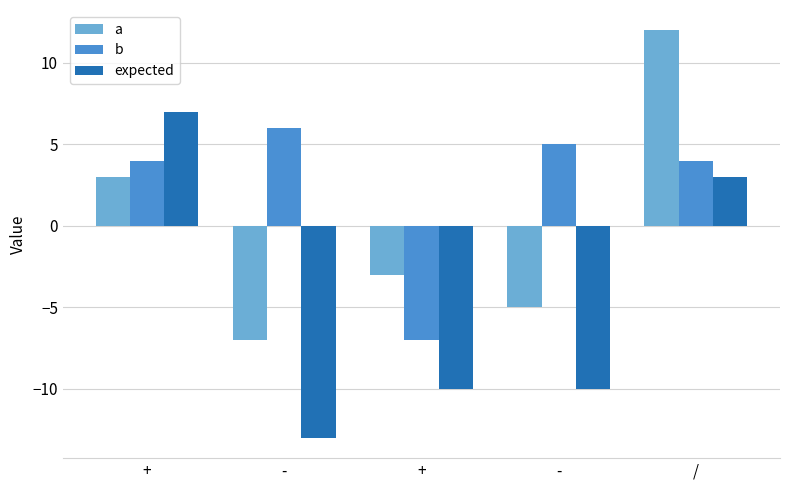

Between + and -, which is larger?

+